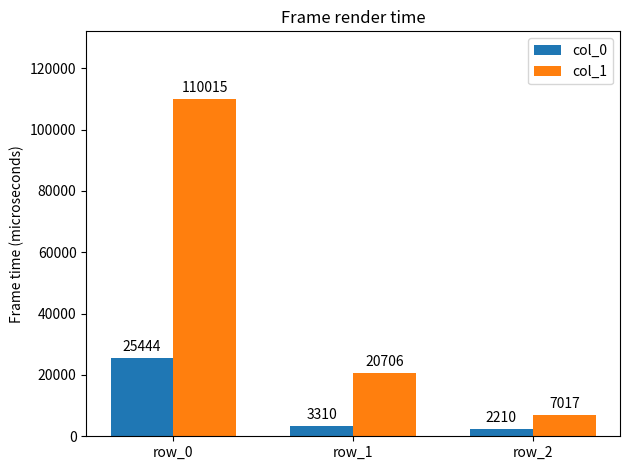

Between row_1 and row_2, which series saw the biggest shift?

col_1